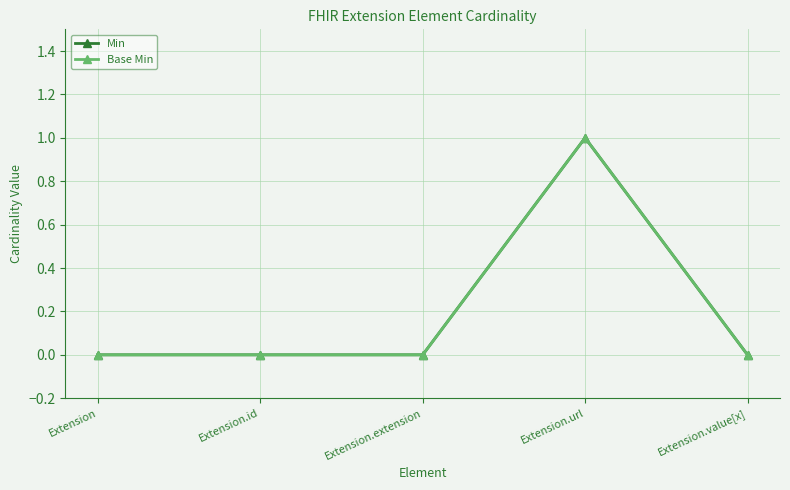

The value of Min at Extension.url is 0. True or false?

False